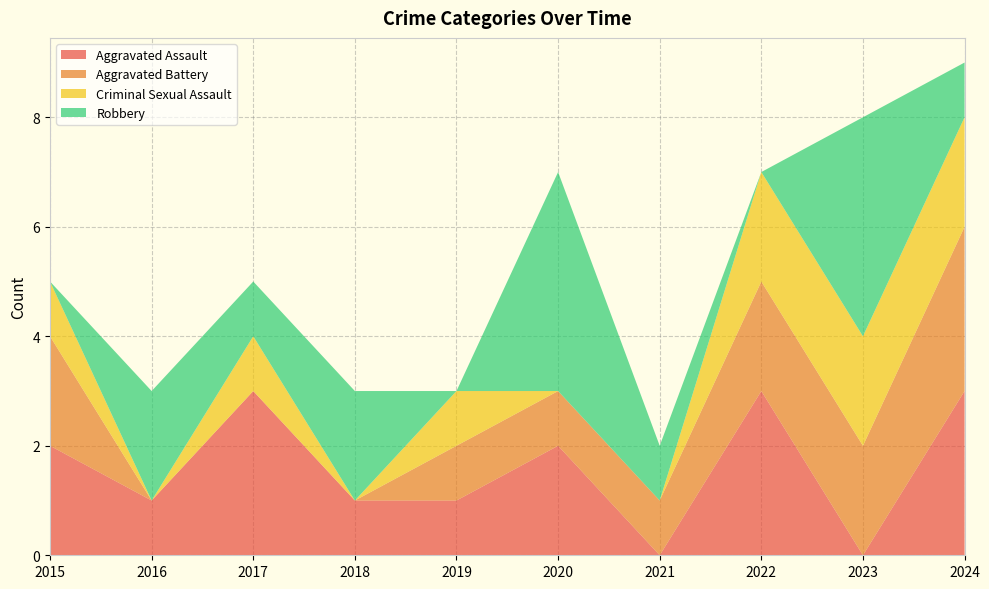

Reading right to left, list all the values displayed in this chart.

Aggravated Assault: 2024=3	2023=0	2022=3	2021=0	2020=2	2019=1	2018=1	2017=3	2016=1	2015=2
Aggravated Battery: 2024=3	2023=2	2022=2	2021=1	2020=1	2019=1	2018=0	2017=0	2016=0	2015=2
Criminal Sexual Assault: 2024=2	2023=2	2022=2	2021=0	2020=0	2019=1	2018=0	2017=1	2016=0	2015=1
Robbery: 2024=1	2023=4	2022=0	2021=1	2020=4	2019=0	2018=2	2017=1	2016=2	2015=0